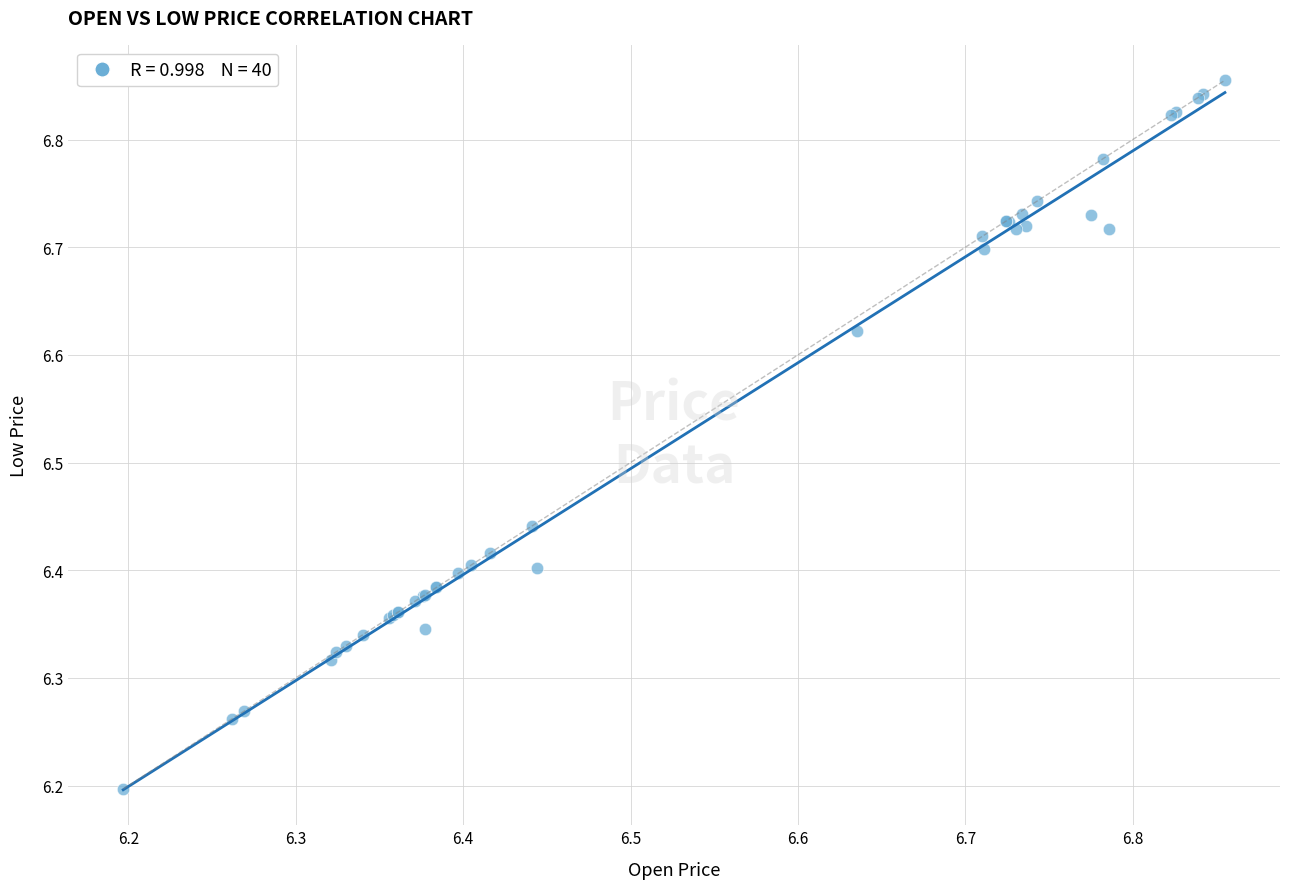

What Y value in the scatter plot is closest to 6?

6.2